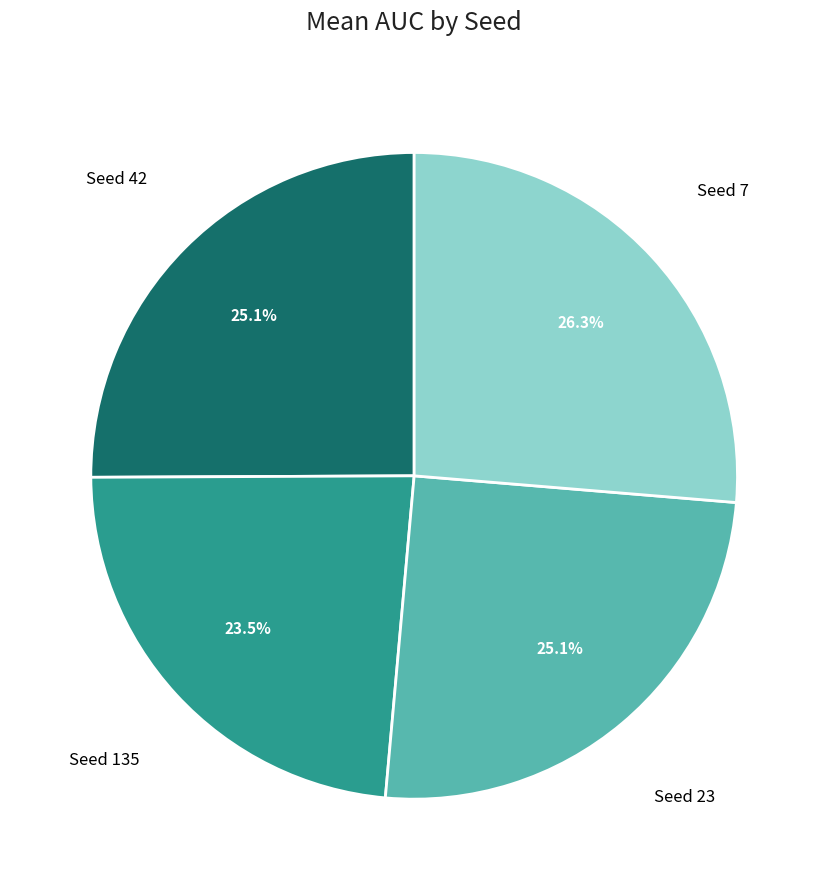

Is there any slice that represents more than half of the pie?

No